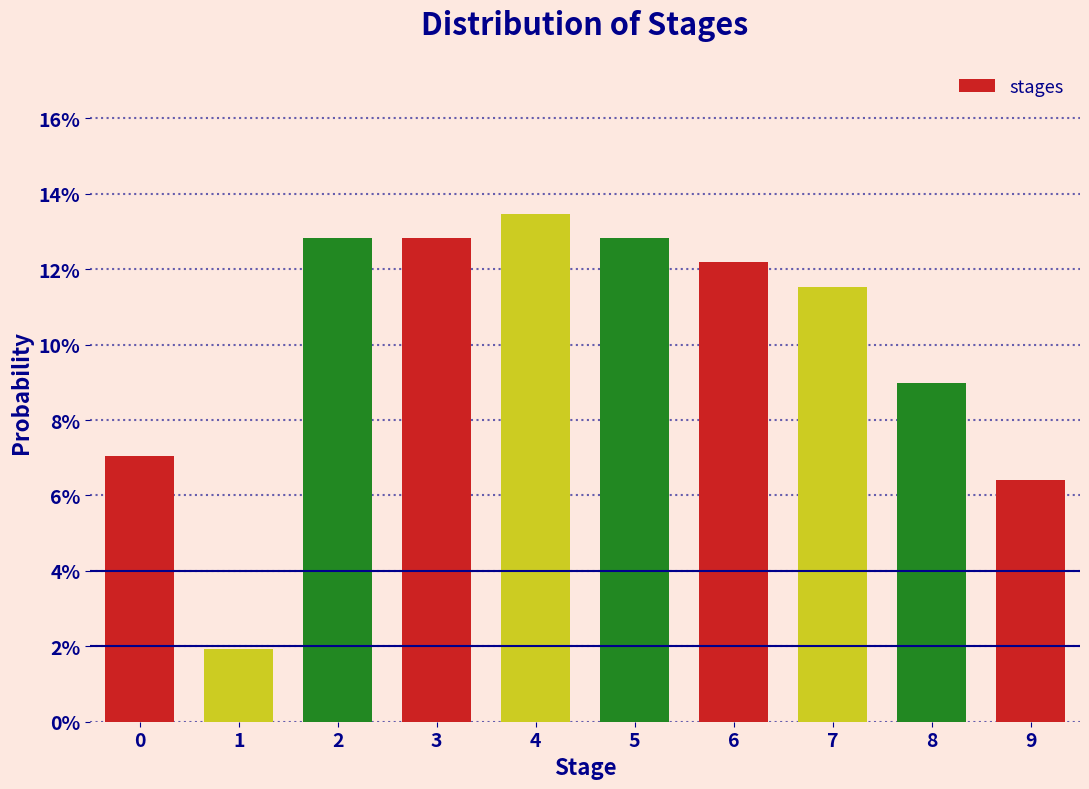

Are the bars horizontal?

No